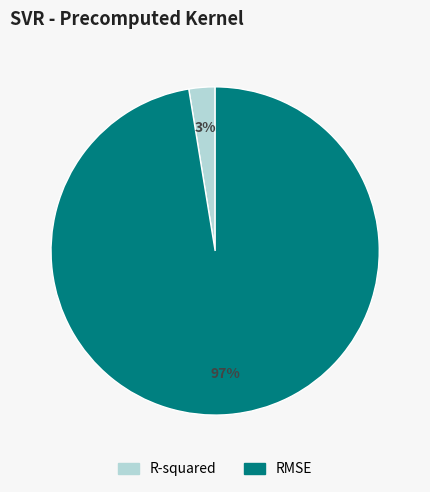

What is the majority slice?

RMSE